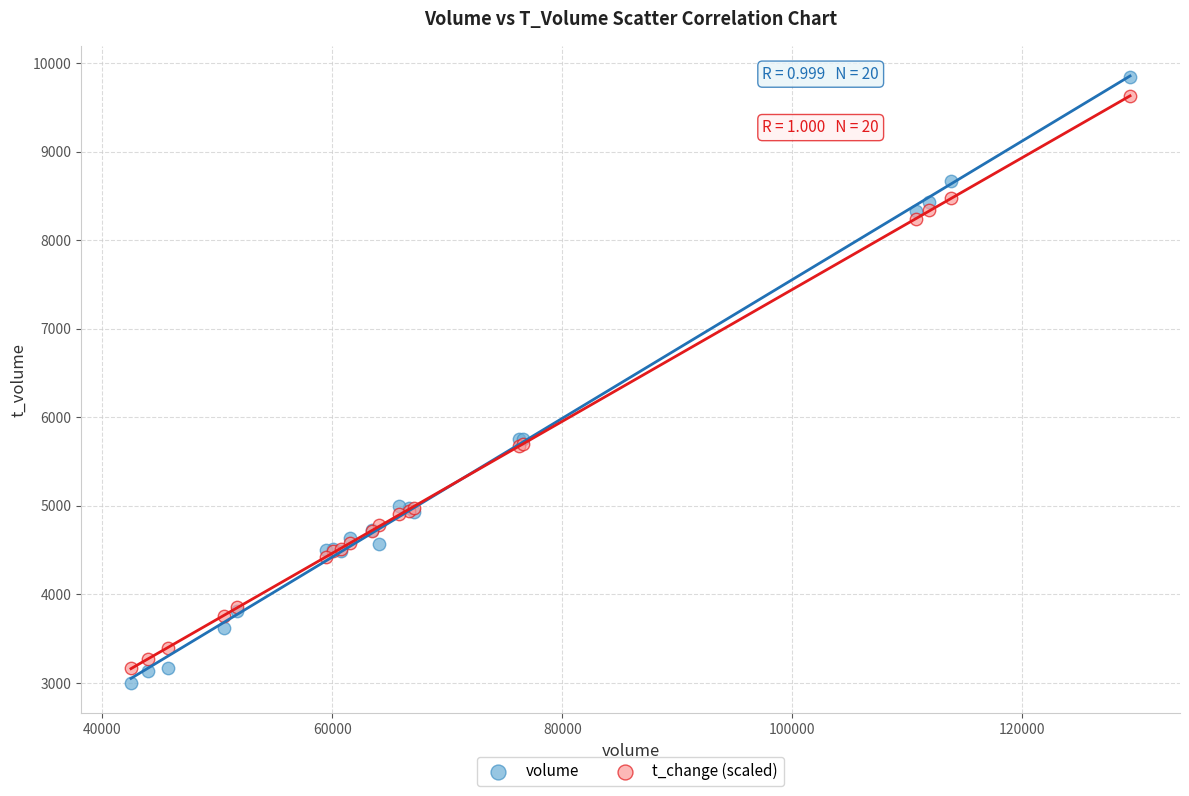

What is the X range (max minus min) for the scatter plot?

86889.0